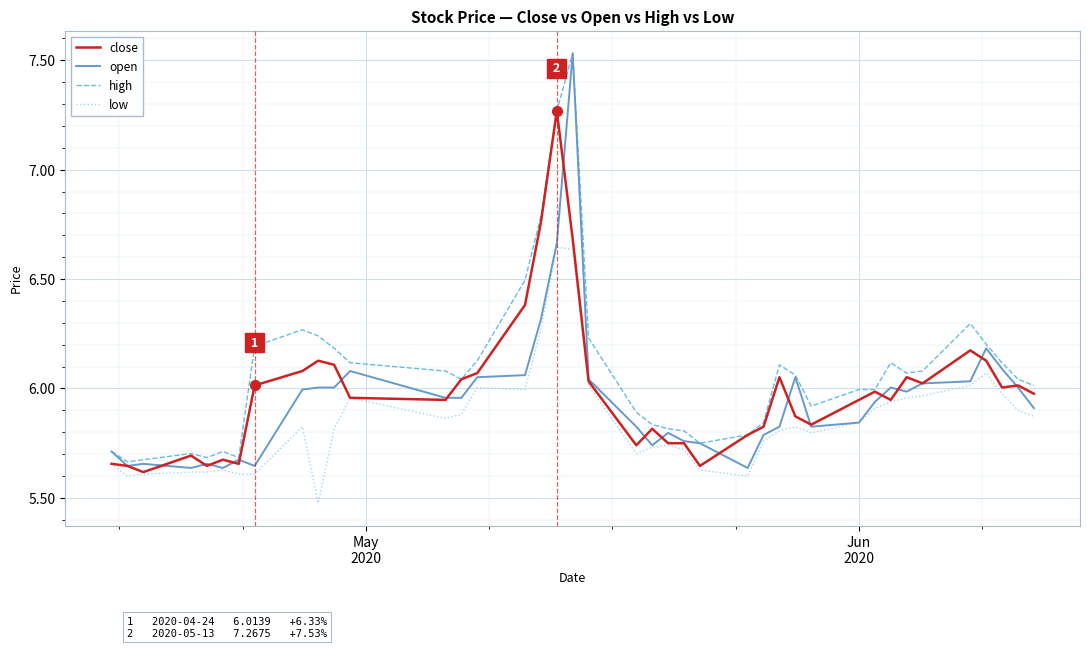

Which series has the widest spread of values?

open